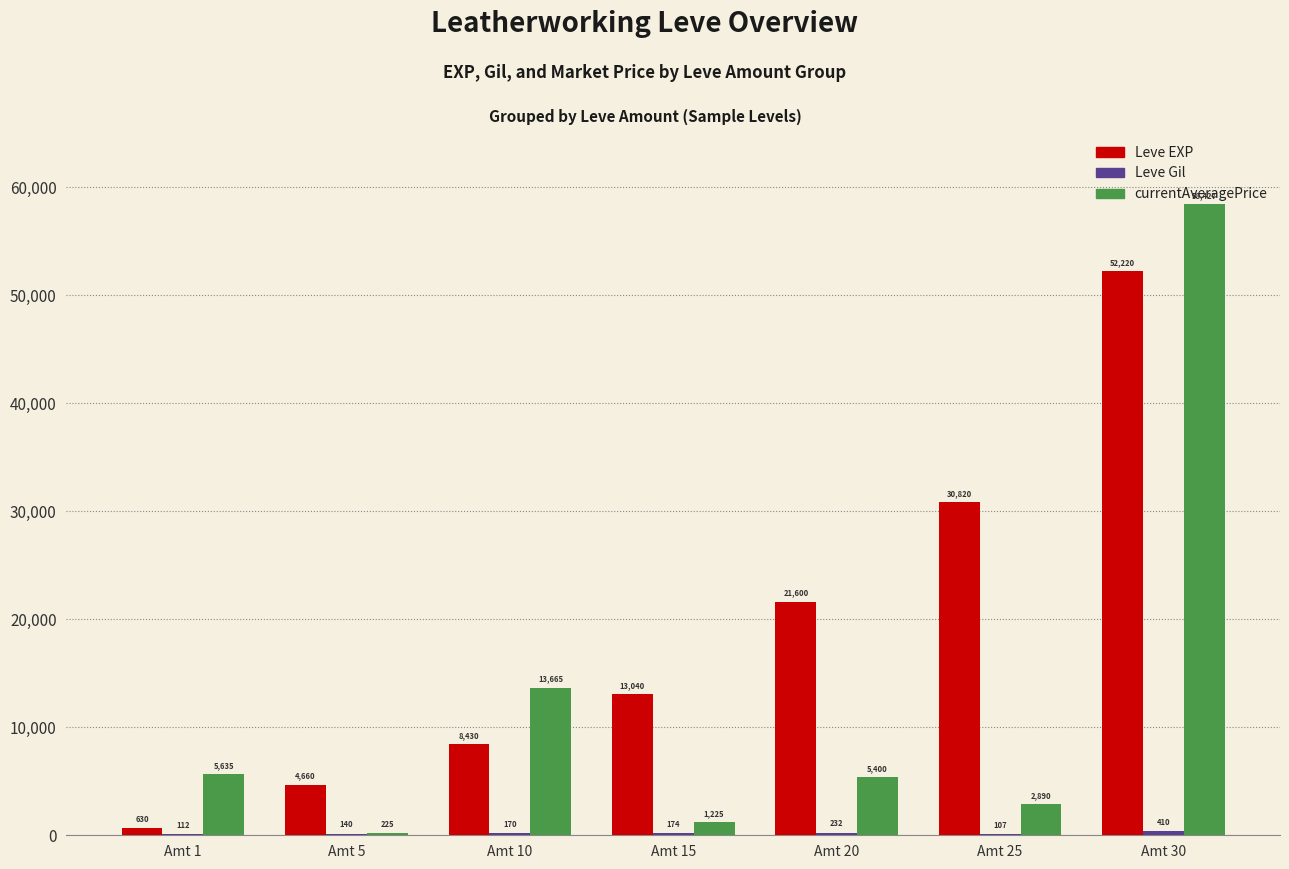

What is the total value across all series at Amt 10?

22265